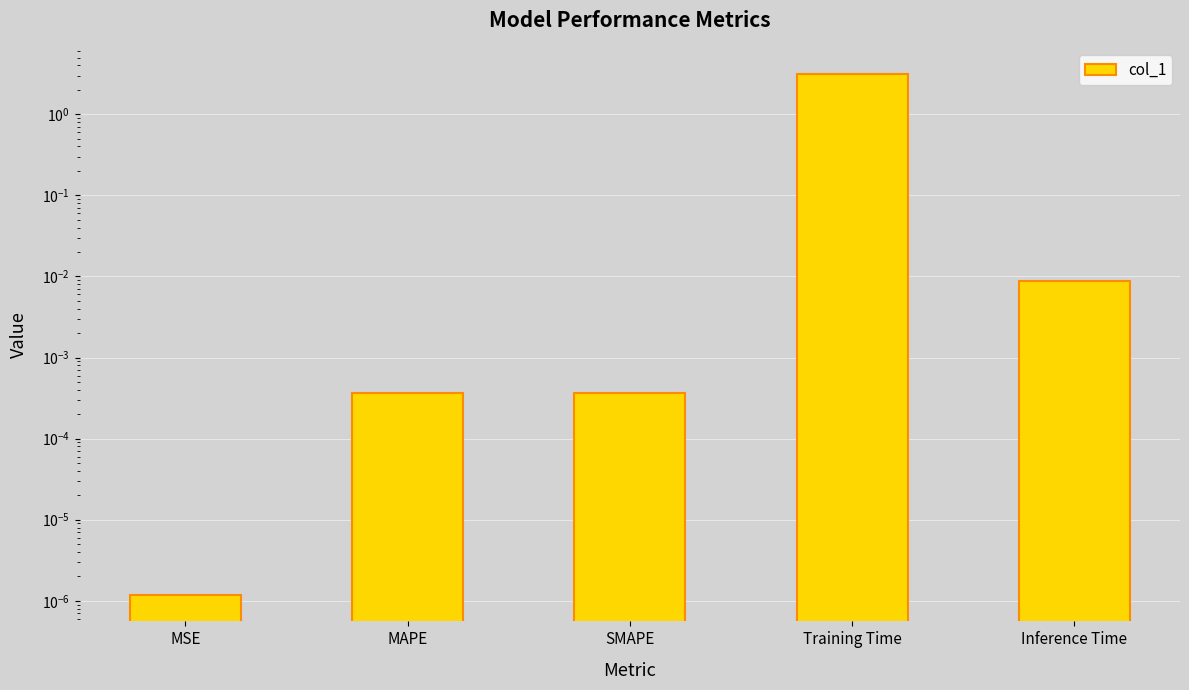

True or false: the data shows 0.0 at Inference Time.

False